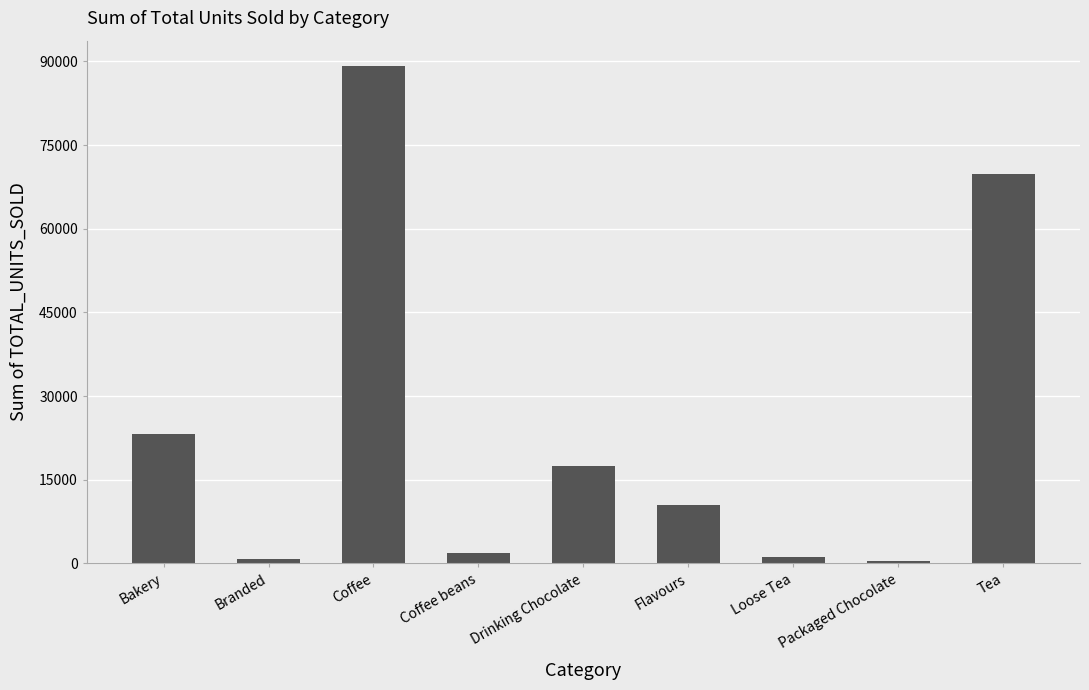

Approximately how many times larger is the value at Drinking Chocolate compared to Bakery?

0.8